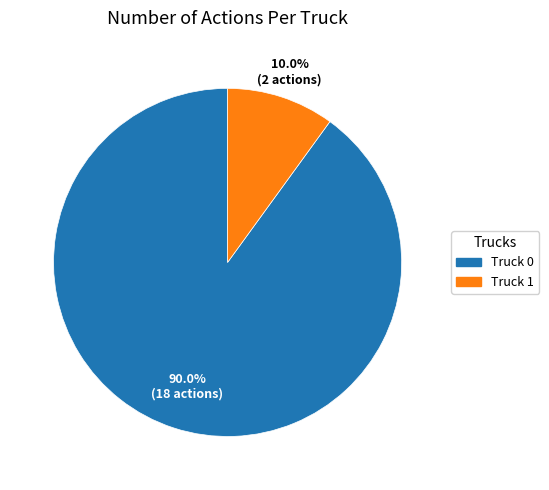

How many segments does this pie chart have?

2